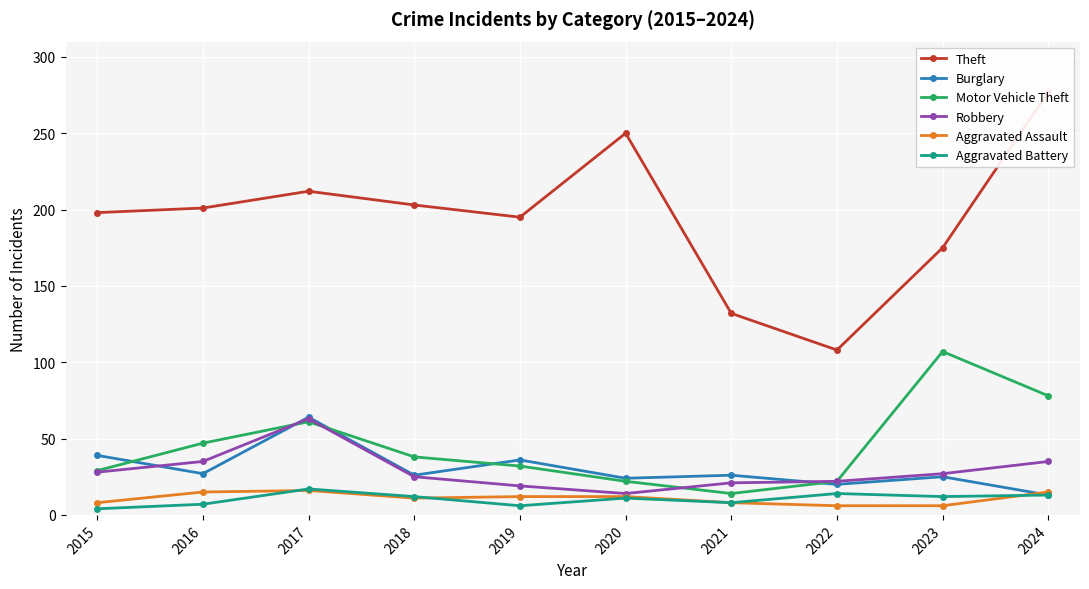

True or false: Theft has a value of 112 at 2020.

False